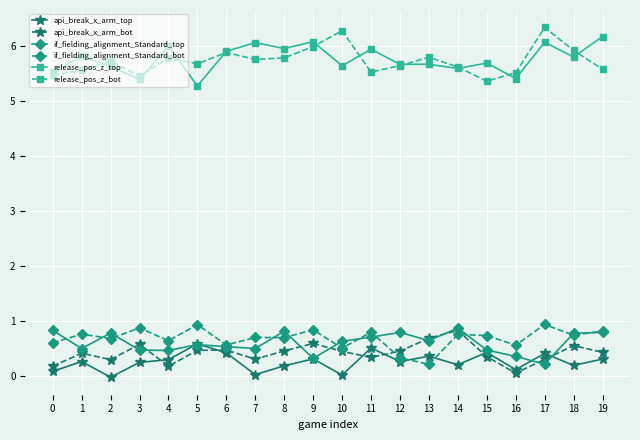

How many lines are shown in the chart?

6